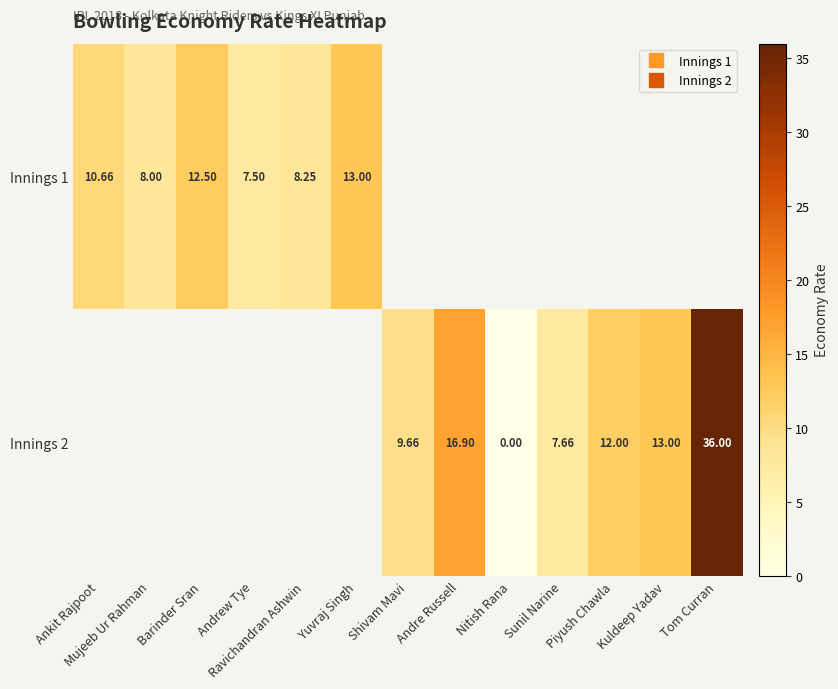

What is the highest value of the Innings 1 series?

13.0